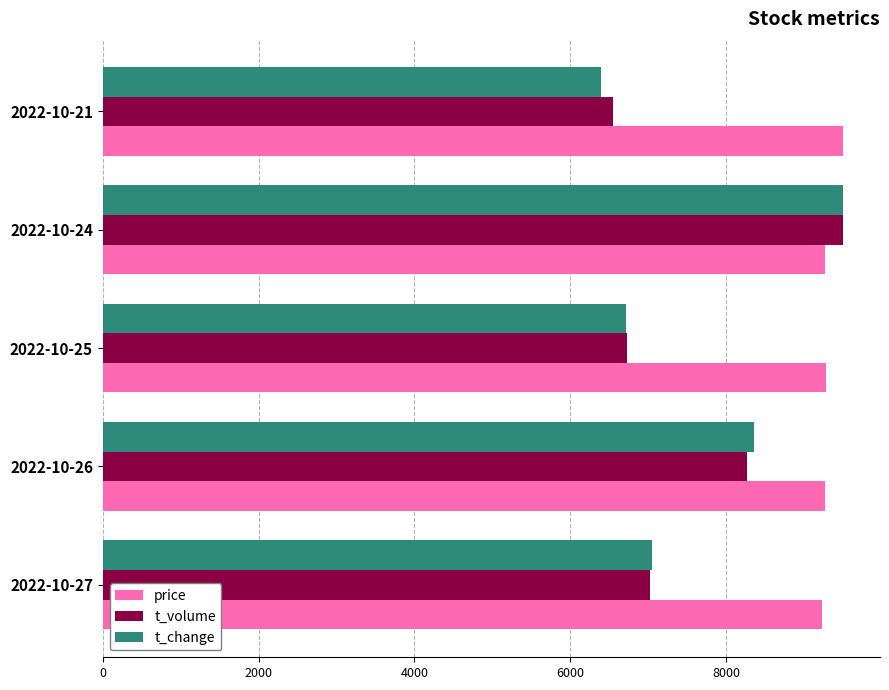

What is the average value of the t_volume series?

7614.2